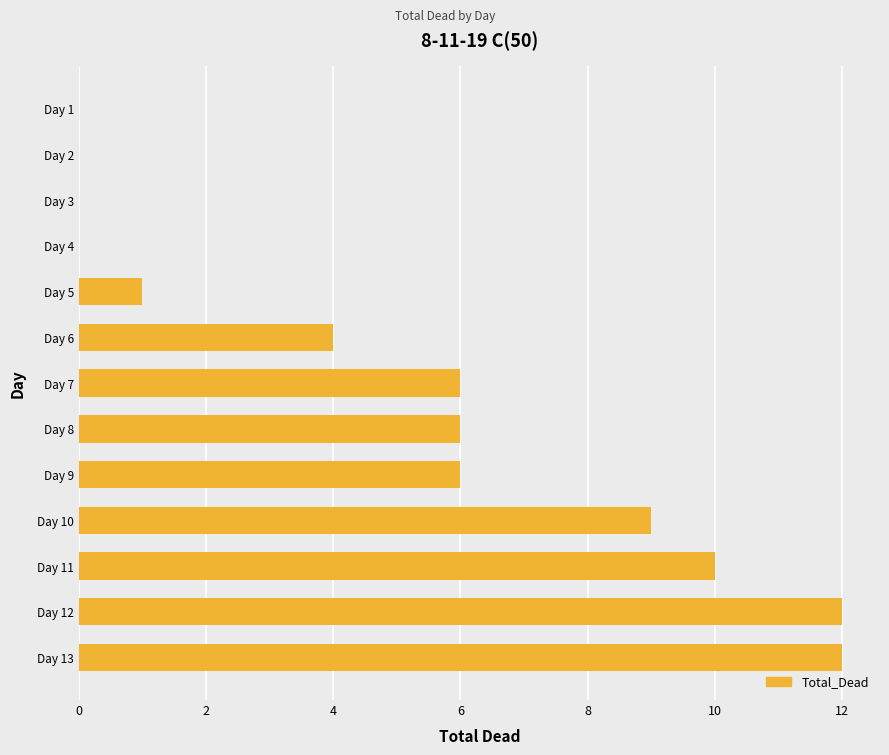

What is the sum of all values?

66